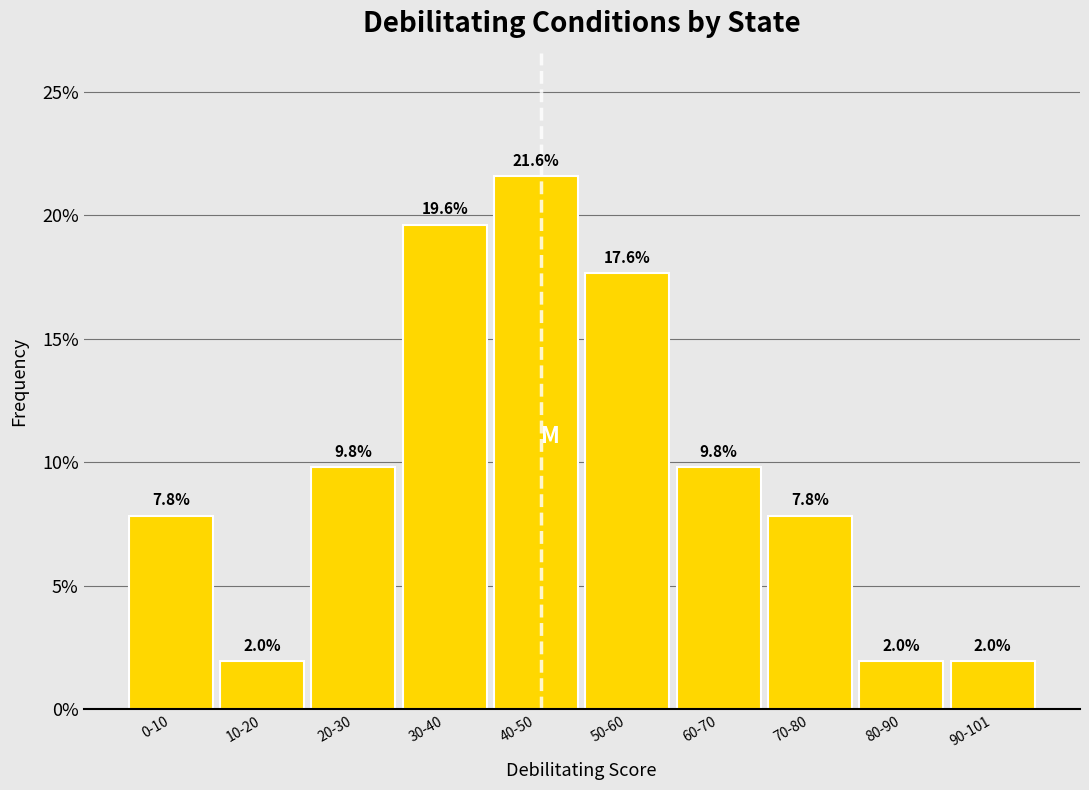

Reading left to right, list all the values displayed in this chart.

7.8	2.0	9.8	19.6	21.6	17.6	9.8	7.8	2.0	2.0